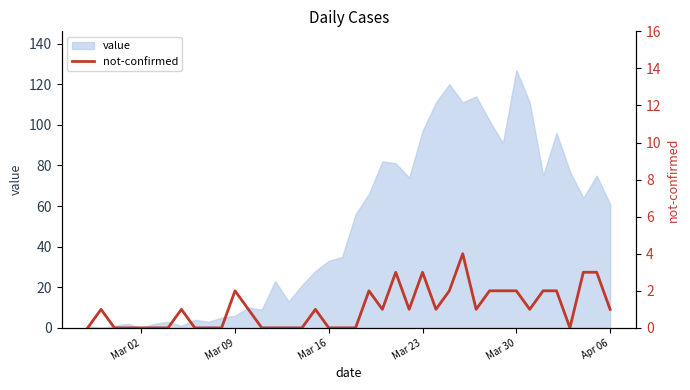

True or false: value has a value of 61 at Apr 06.

True